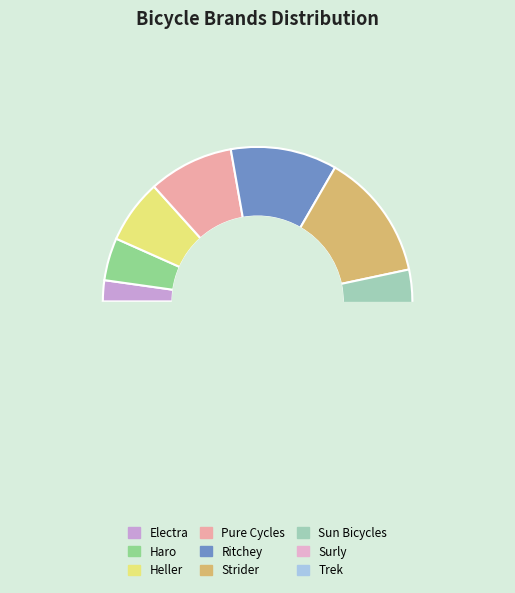

Does any single category account for the majority?

No